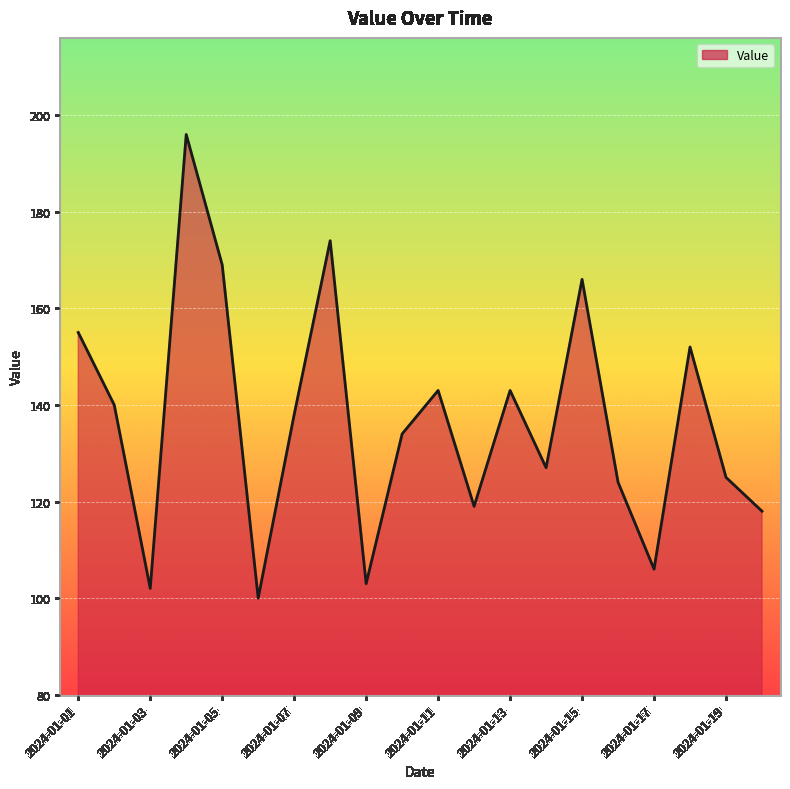

What is the difference between the maximum and minimum values?

96